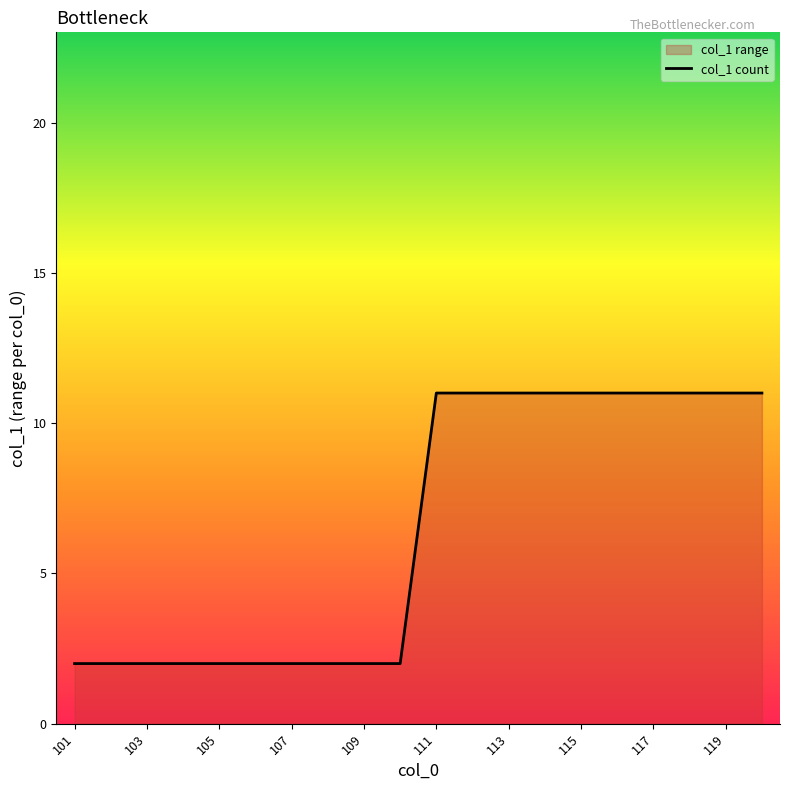

What is the greatest value displayed?

11